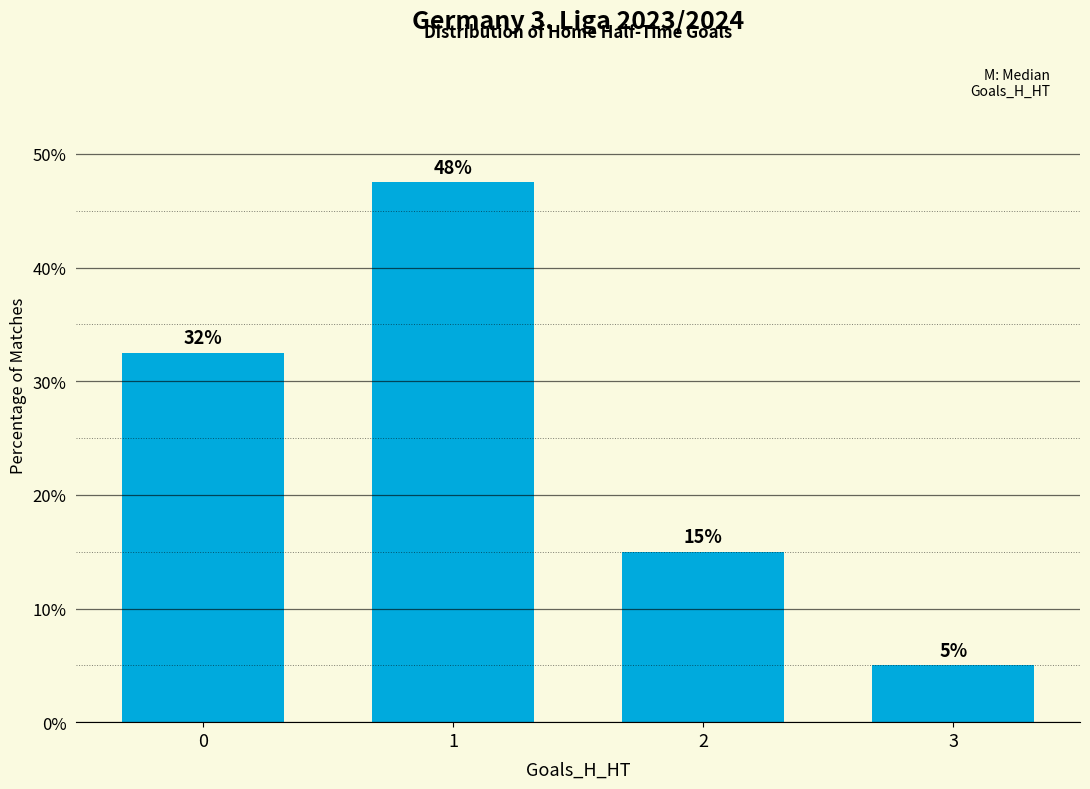

What is the value of the 2nd bar from the left?

47.5